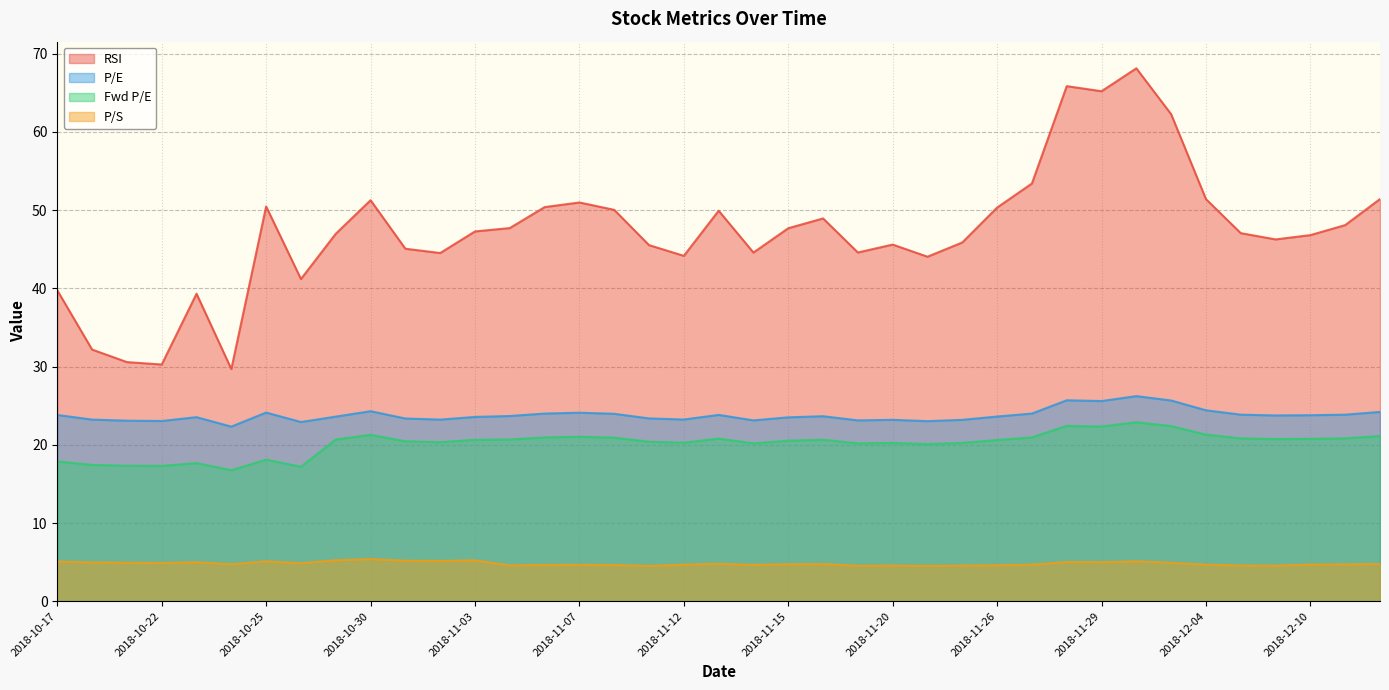

Rank the series by their maximum value, from highest to lowest.

RSI, P/E, Fwd P/E, P/S